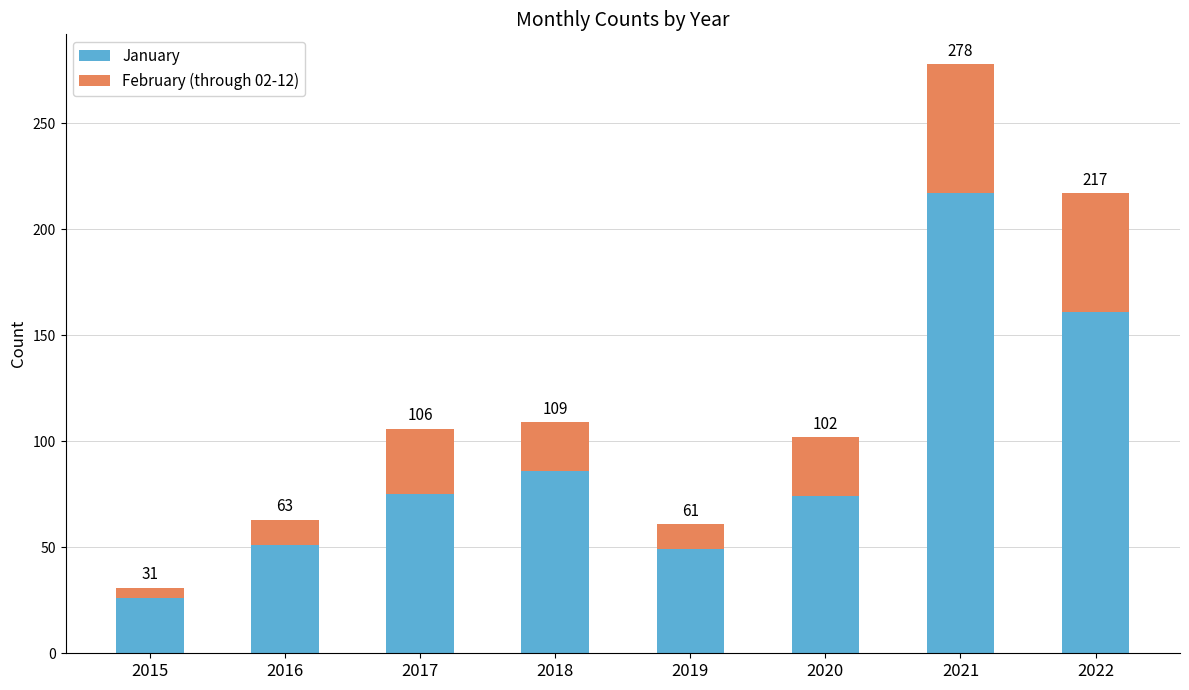

What is the maximum value for January?

217